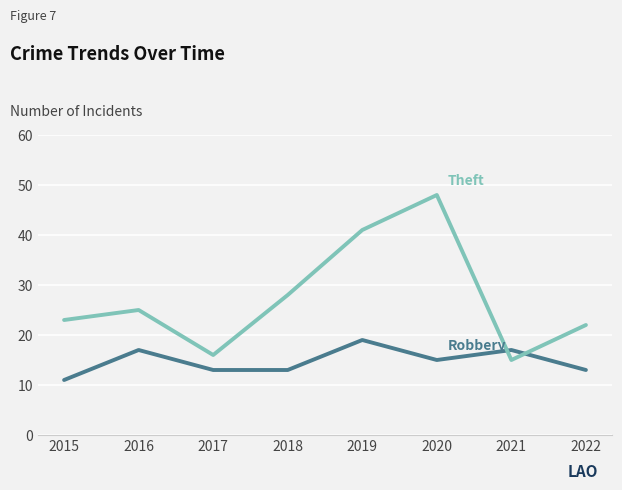

Which label corresponds to the largest value in the chart?

2020